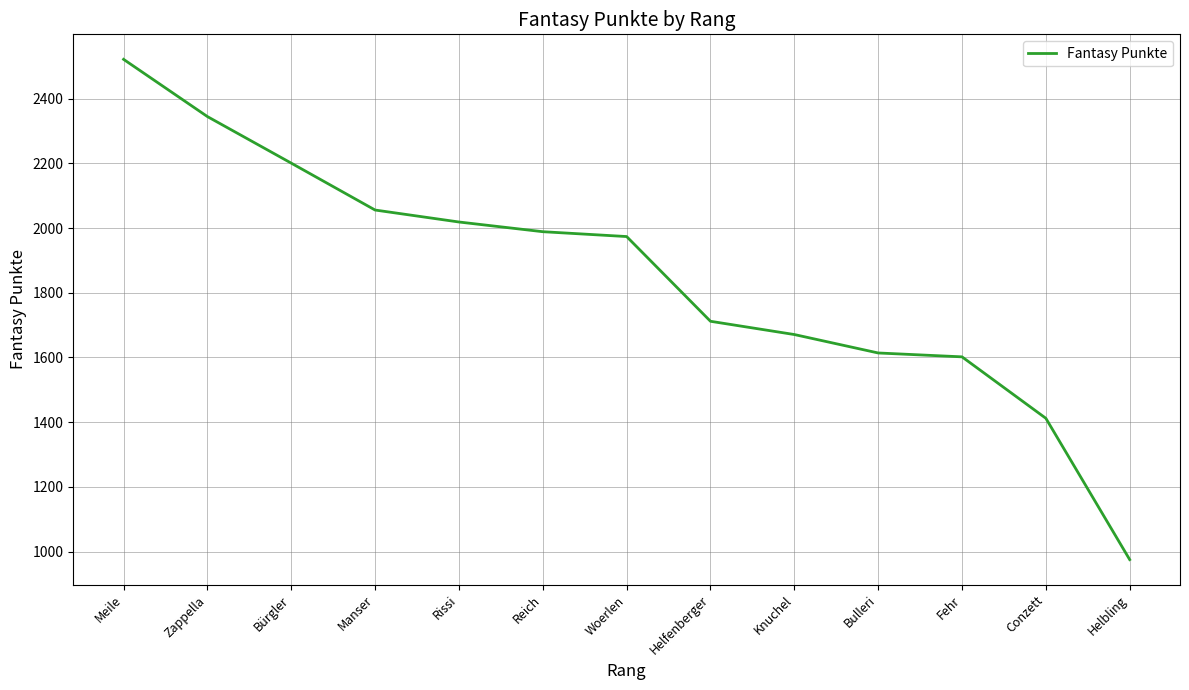

What is the difference between the maximum and minimum values?

1547